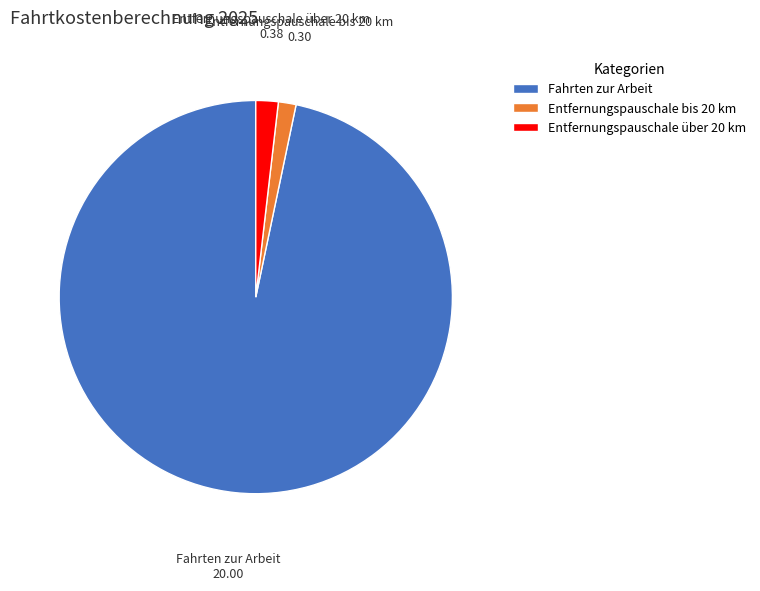

Do Fahrten zur Arbeit and Entfernungspauschale bis 20 km together represent more than half of the pie?

Yes